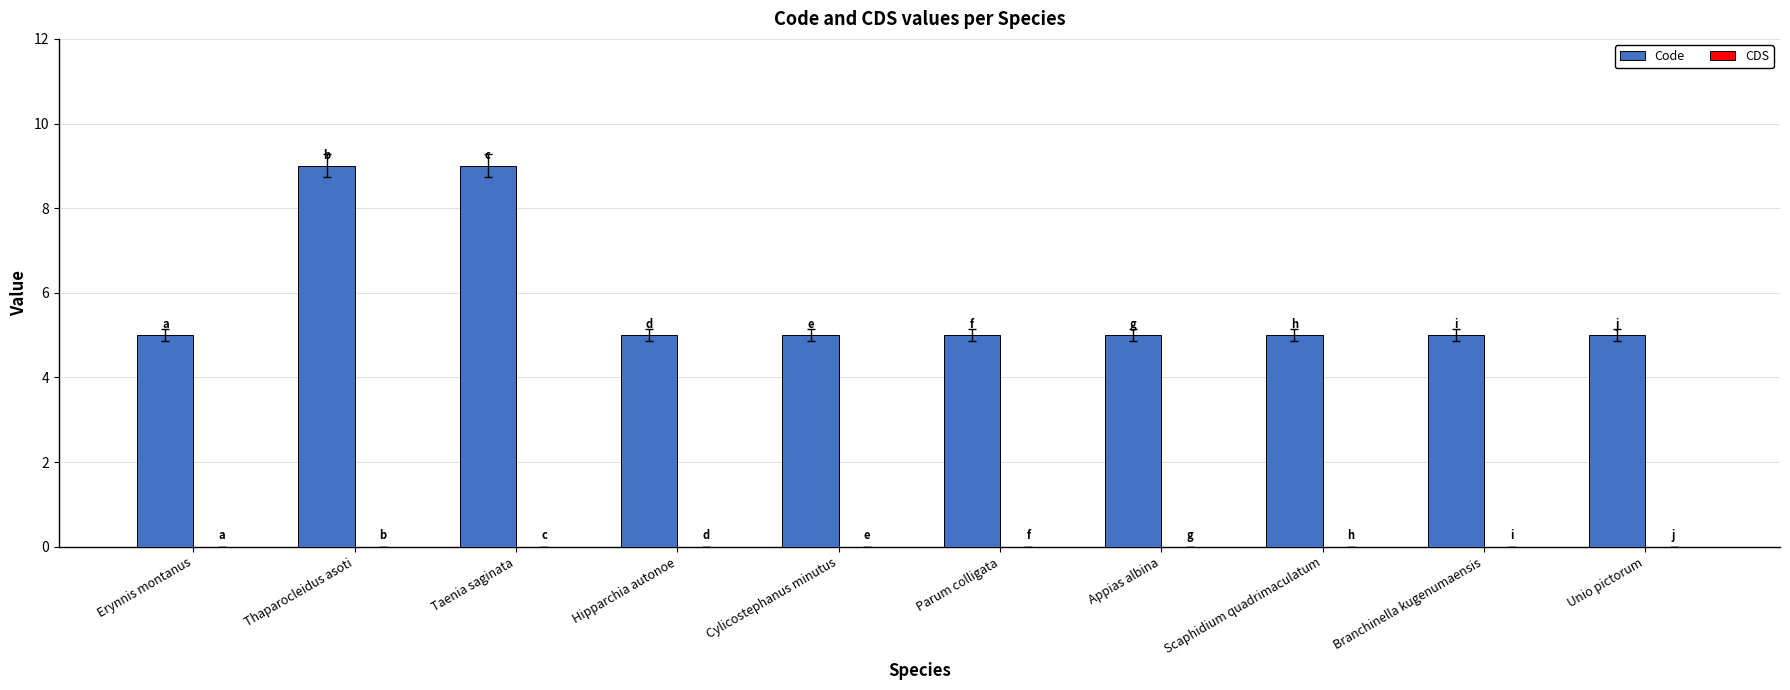

What is the sum of the values at Parum colligata and Branchinella kugenumaensis?

10